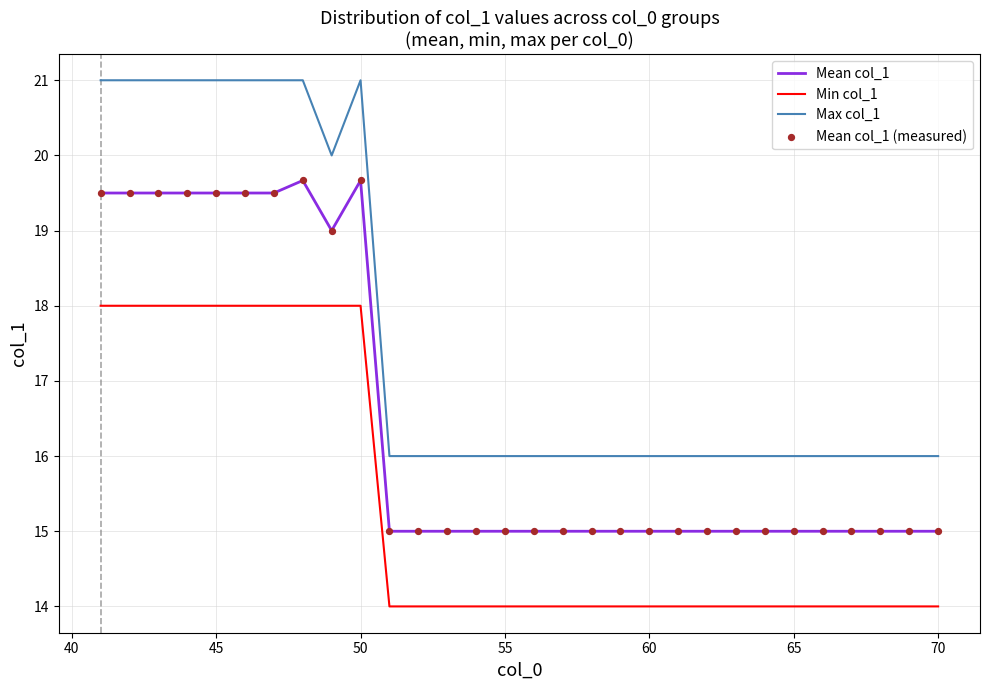

Which series has the widest spread of values?

Max col_1